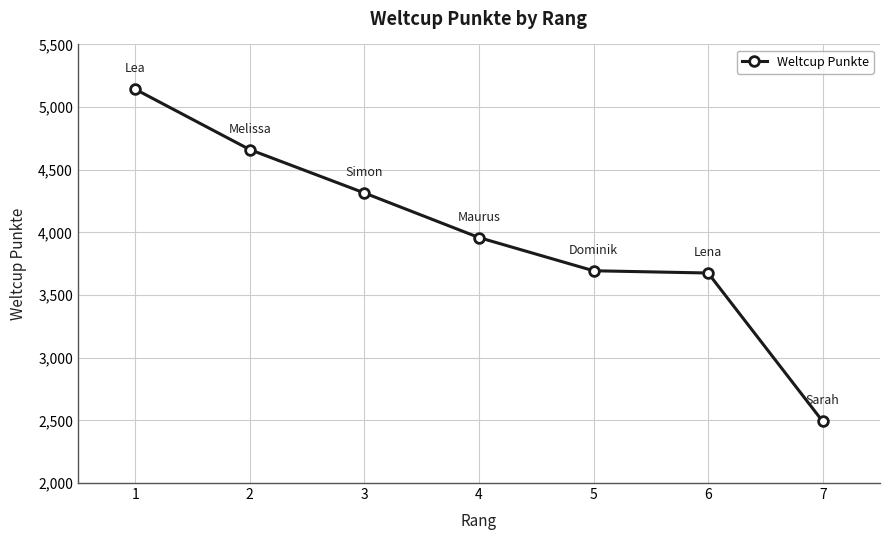

What is the sum of all values?

27940